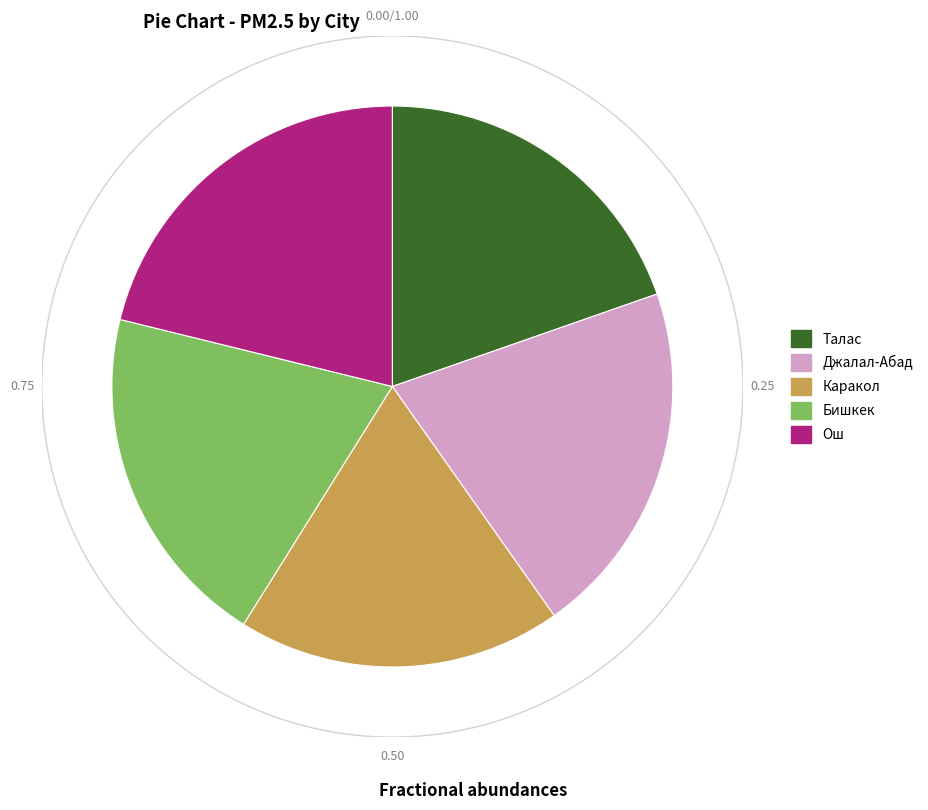

To the nearest percent, what portion does Ош represent?

21%